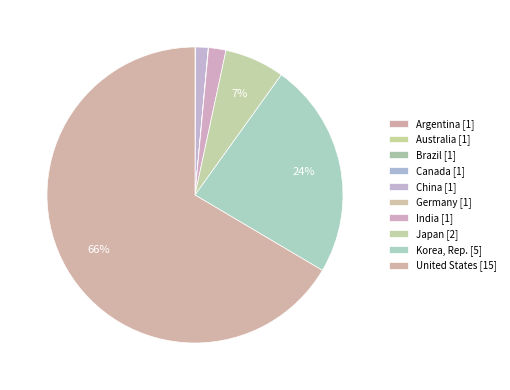

What percentage is NOT represented by Korea, Rep.?

76.4%